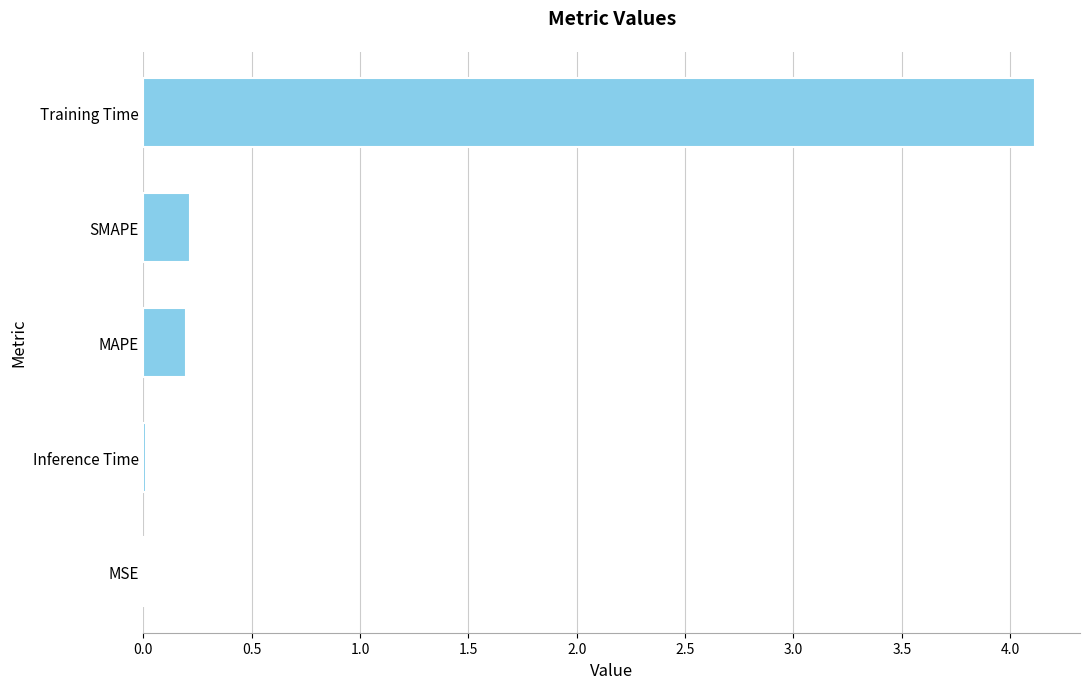

Which label corresponds to the largest value in the chart?

Training Time